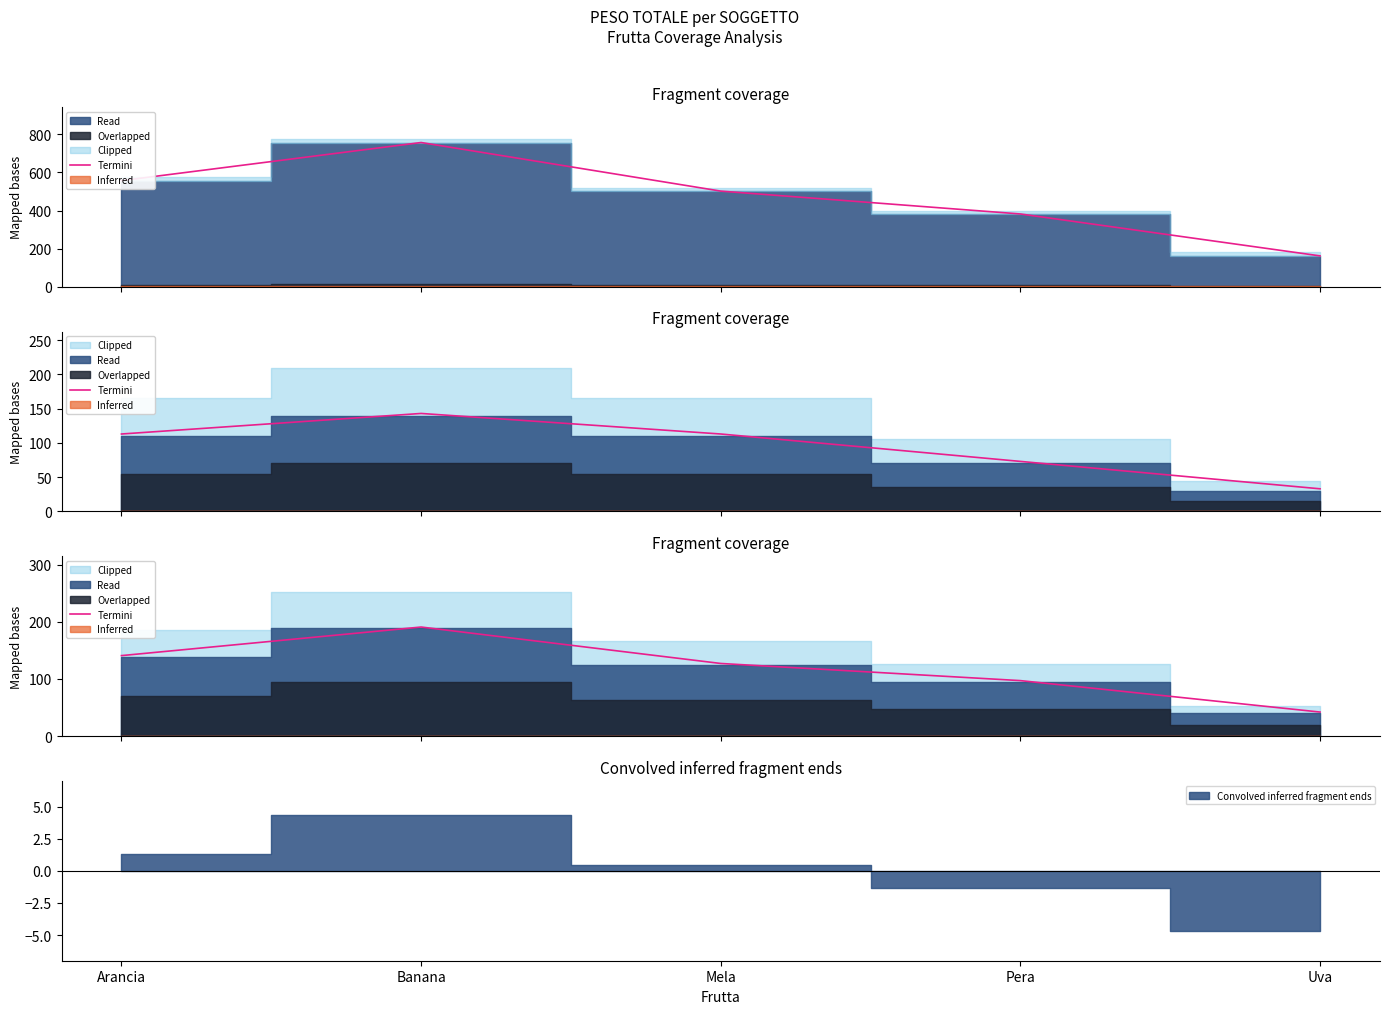

How many categories are shown in the chart?

5